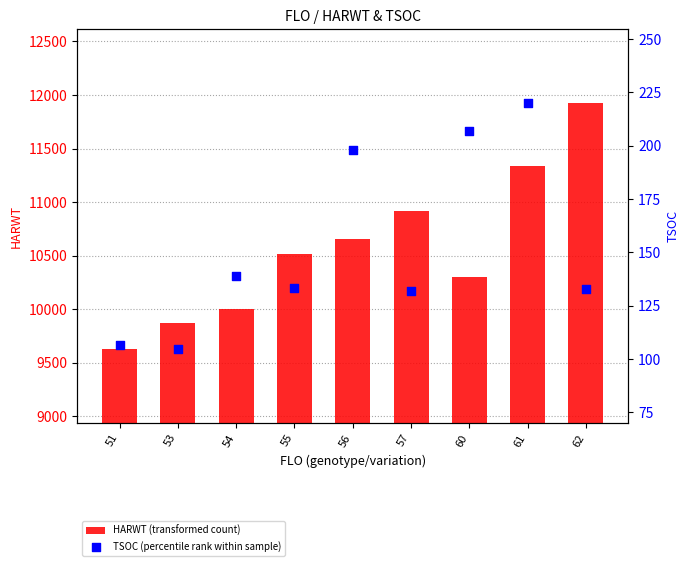

Which series reaches the minimum Y coordinate?

TSOC (percentile rank within sample)